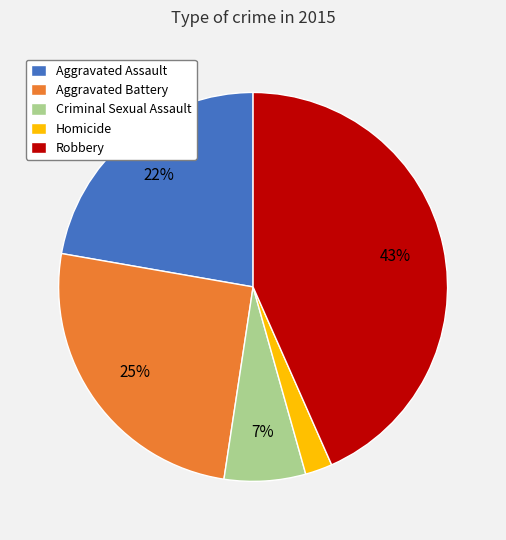

Between Aggravated Battery and Homicide, which is larger?

Aggravated Battery